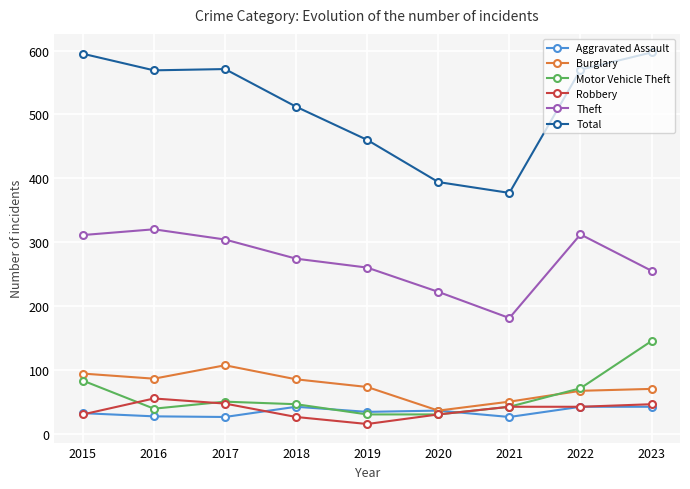

At which category does Total reach its first local peak?

2017